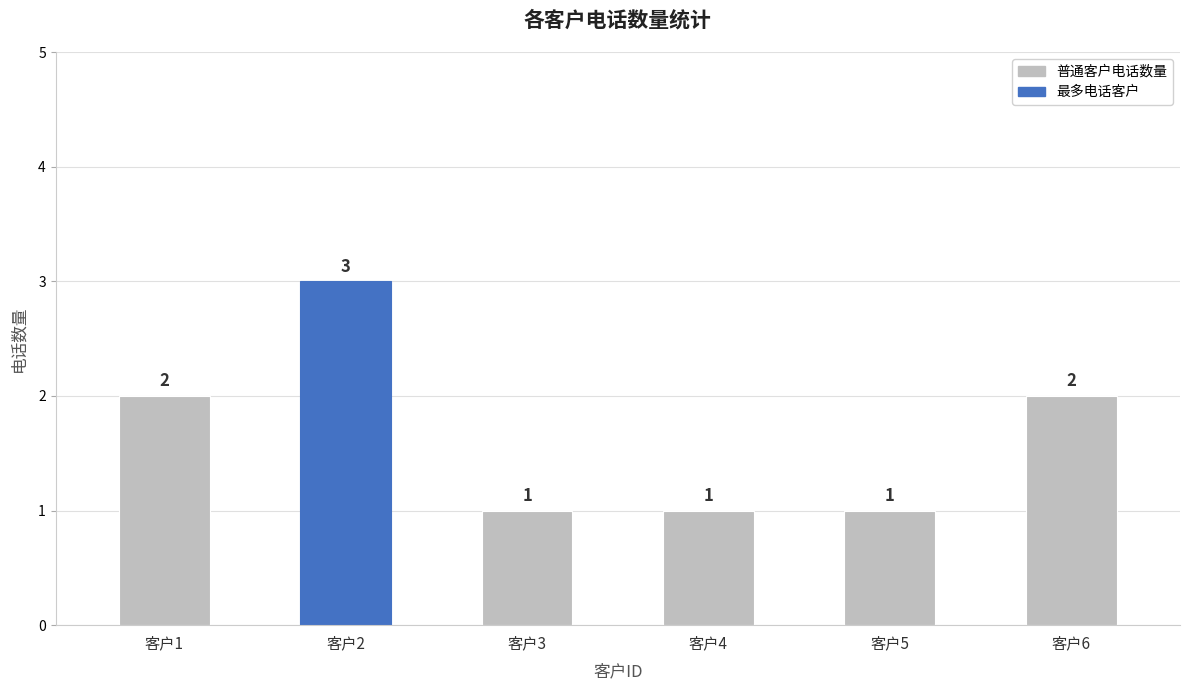

True or false: the data shows 4 at 客户2.

False